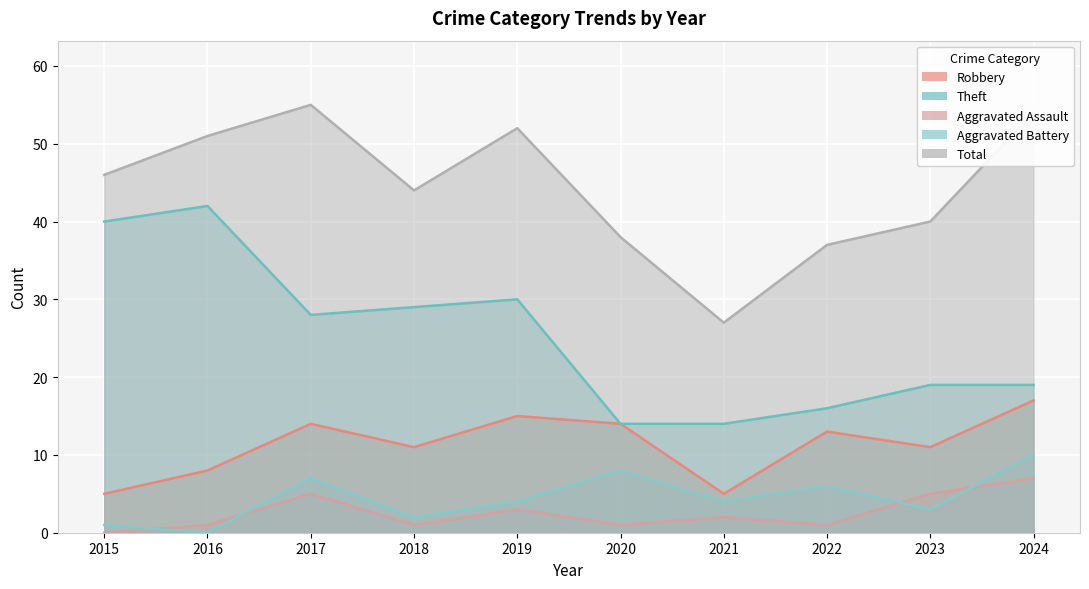

How many interior local peaks does the Total series have?

2